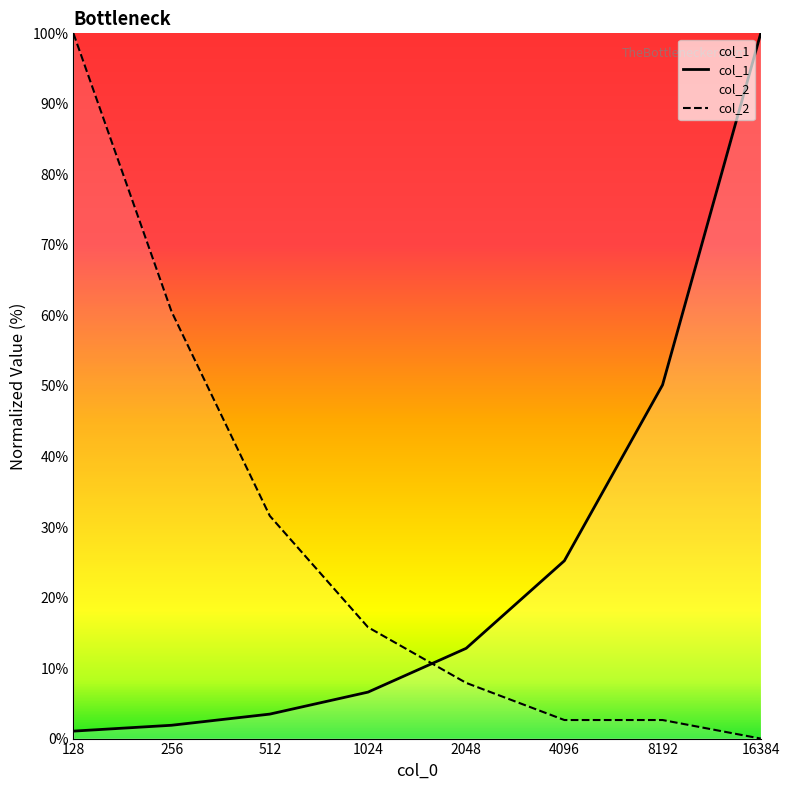

Is the value of col_2 at 16384 greater than the value of col_1 at 2048?

No